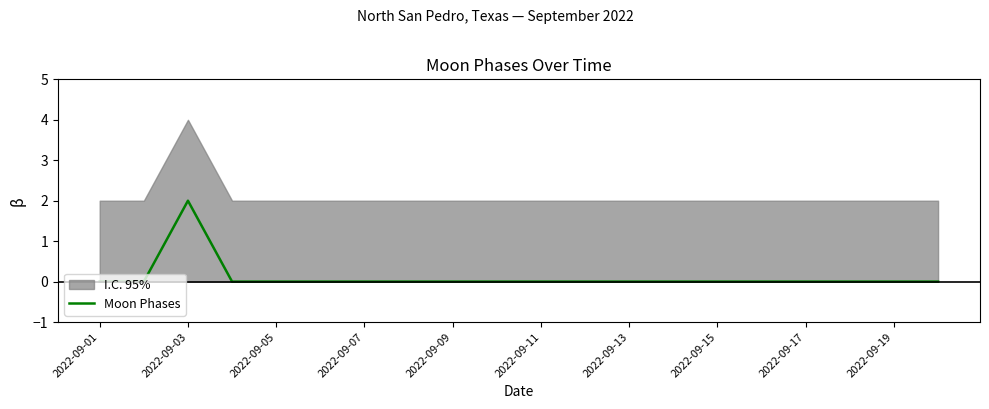

Reading left to right, what are all the values shown in this chart?

0	0	2	0	0	0	0	0	0	0	0	0	0	0	0	0	0	0	0	0